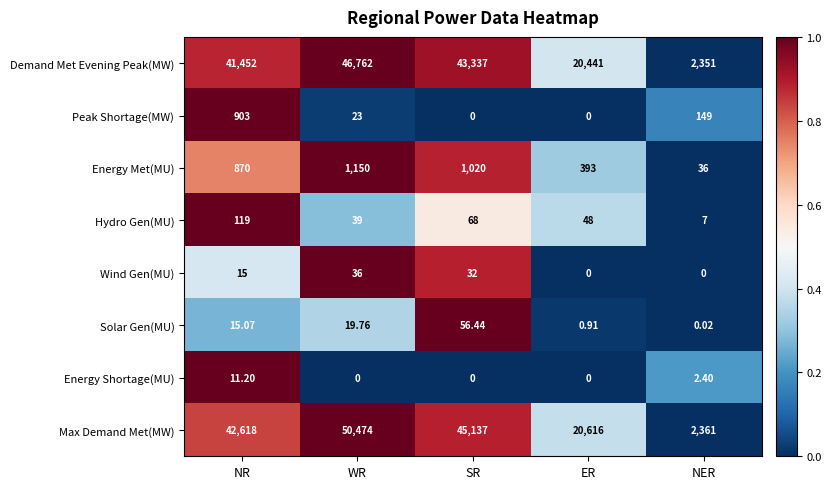

Which series has the largest total across all categories?

Max Demand Met(MW)